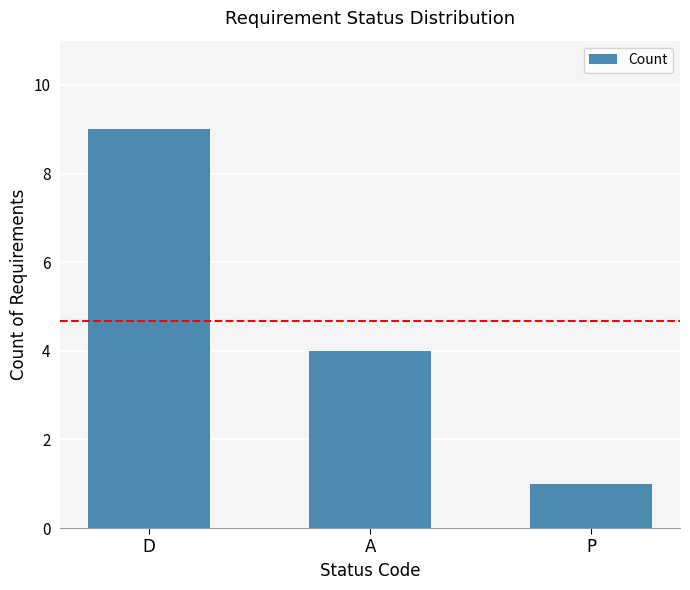

What is the difference between the values at P and A?

3